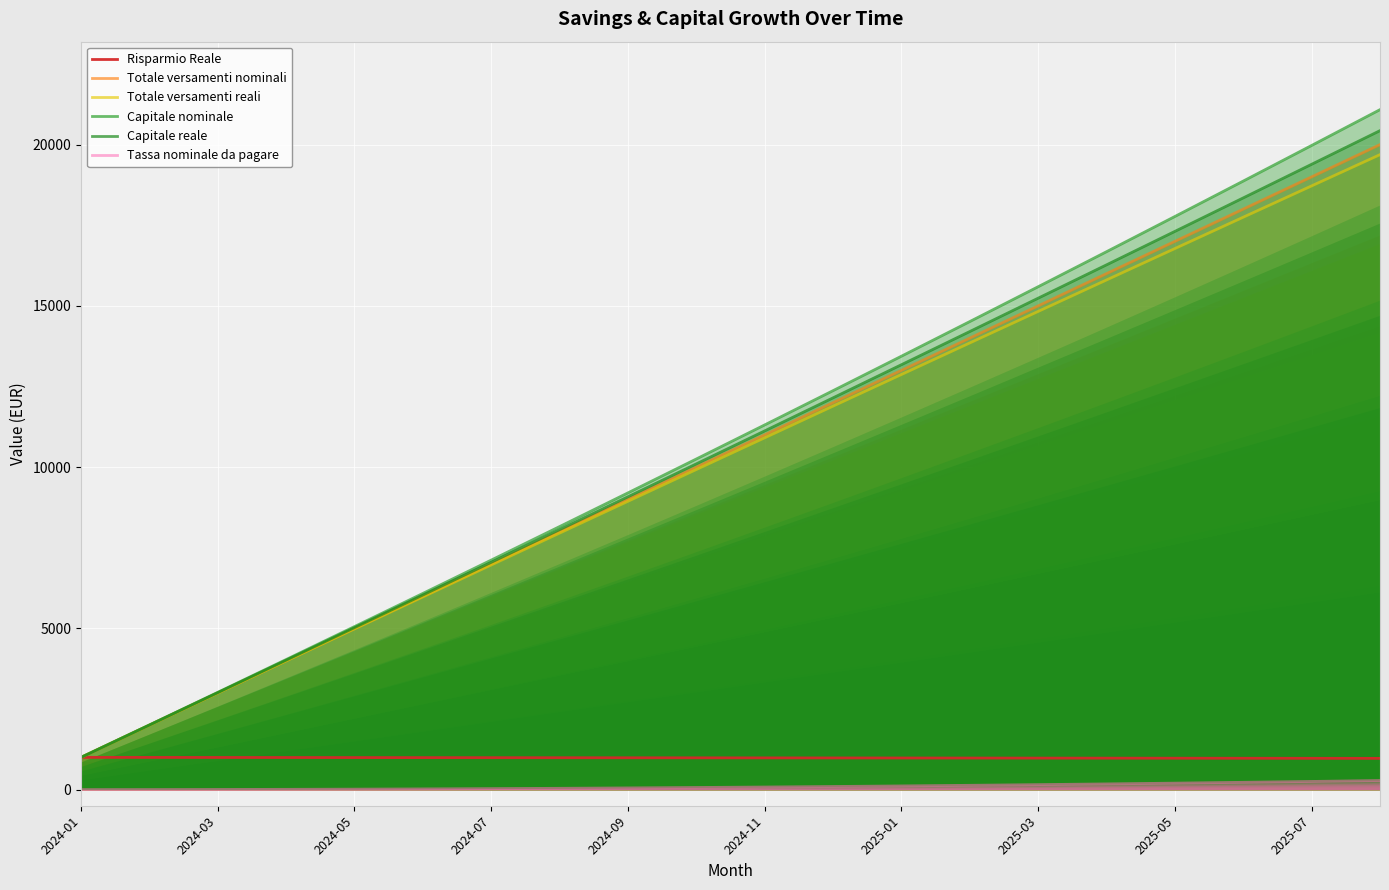

Reading left to right, list all the values displayed in this chart.

Risparmio Reale: 1000.0	998.4	996.7	995.1	993.4	991.8	990.1	988.5	986.9	985.3	983.6	982.0	980.4	978.8	977.2	975.5	973.9	972.3	970.7	969.1
Totale versamenti nominali: 1000.0	2000.0	3000.0	4000.0	5000.0	6000.0	7000.0	8000.0	9000.0	10000.0	11000.0	12000.0	13000.0	14000.0	15000.0	16000.0	17000.0	18000.0	19000.0	20000.0
Totale versamenti reali: 1000.0	1998.3	2995.1	3990.1	4983.5	5975.3	6965.5	7954.0	8940.9	9926.1	10909.8	11891.8	12872.2	13850.9	14828.1	15803.6	16777.6	17749.9	18720.7	19689.8
Capitale nominale: 1000.0	2005.5	3016.6	4033.2	5055.5	6083.4	7117.0	8156.3	9201.3	10252.1	11308.6	12371.1	13439.3	14513.5	15593.6	16679.7	17771.7	18869.8	19974.0	21084.2
Capitale reale: 1000.0	2002.2	3006.8	4013.4	5022.4	6033.5	7047.1	8062.6	9080.4	10100.9	11123.2	12148.4	13175.3	14204.5	15238.4	16272.4	17309.6	18348.2	19390.3	20433.7
Tassa nominale da pagare: 0.0	1.4	4.3	8.6	14.4	21.7	30.4	40.6	52.3	65.5	80.2	96.5	114.2	133.5	154.3	176.7	200.7	226.2	253.2	281.9